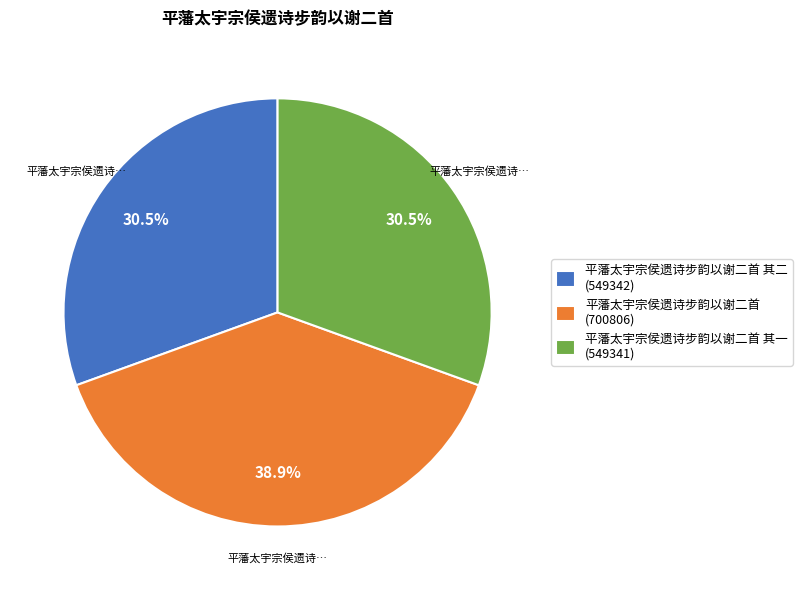

What is the ratio of the value at 平藩太宇宗侯遗诗步韵以谢二首 (700806) to the value at 平藩太宇宗侯遗诗步韵以谢二首 其二 (549342)?

1.3